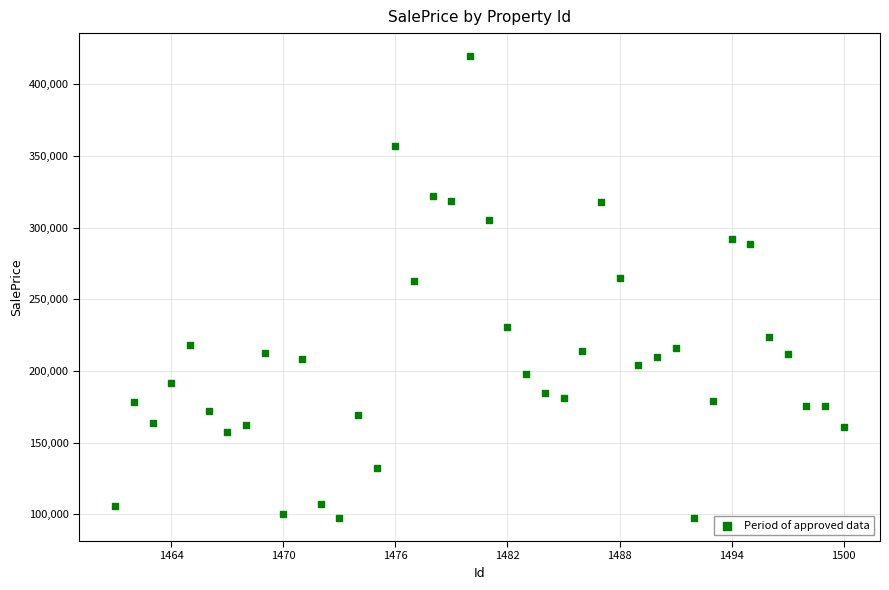

What is the range of Y values (max minus min)?

322136.0